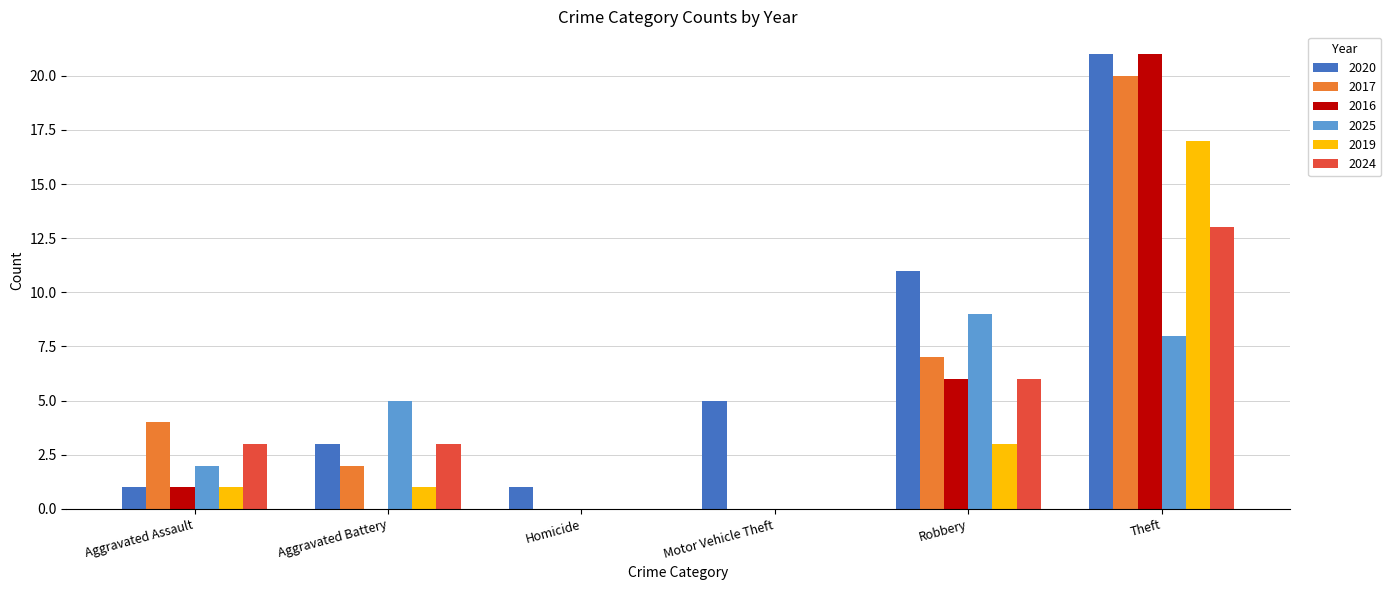

Count the number of data series in this chart.

6